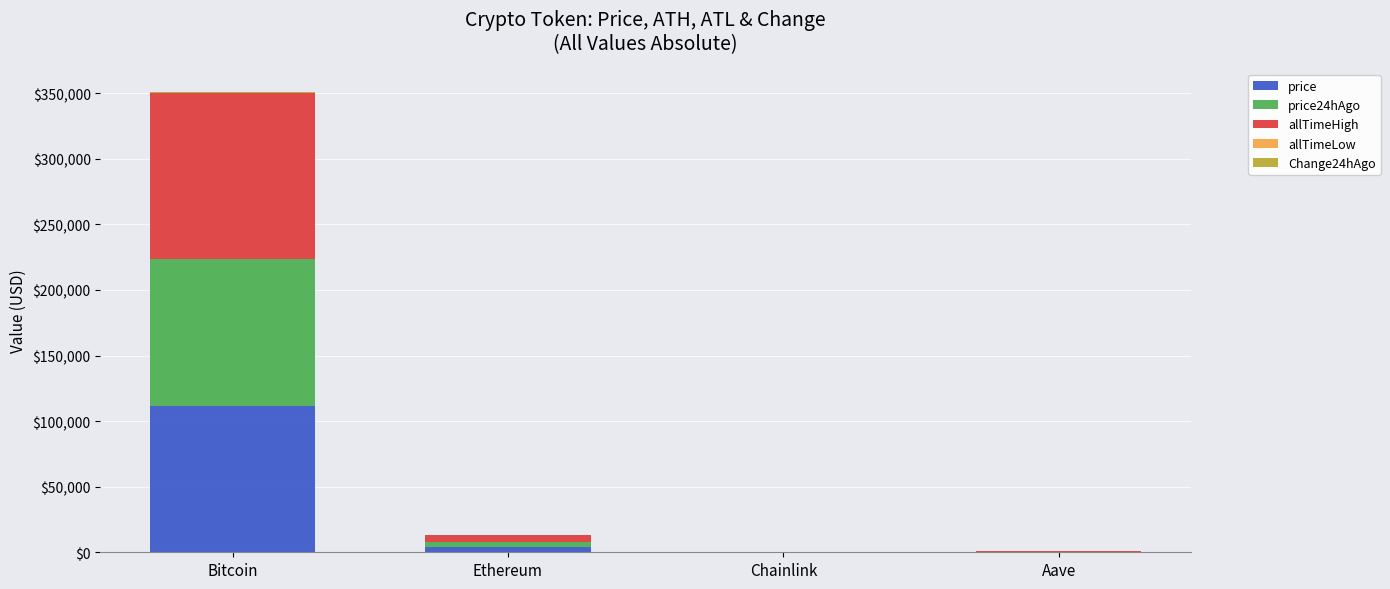

What is the highest value of the price series?

111468.0